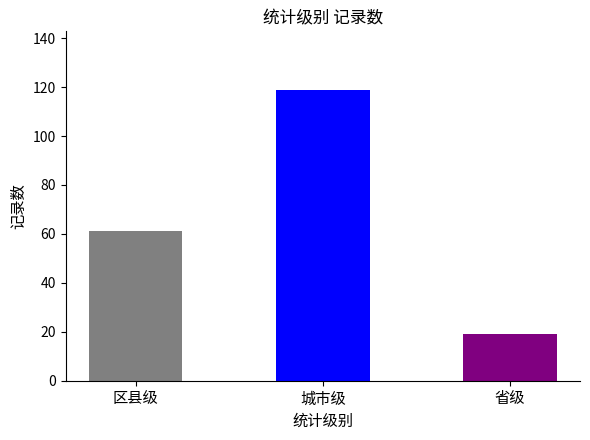

At which label does the data first exceed 61?

城市级